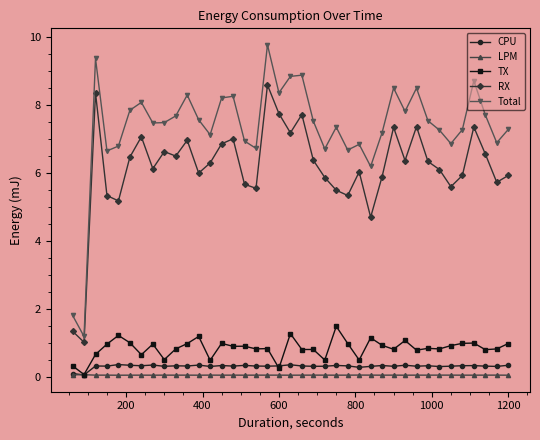

What is the maximum value shown in the chart?

9.8